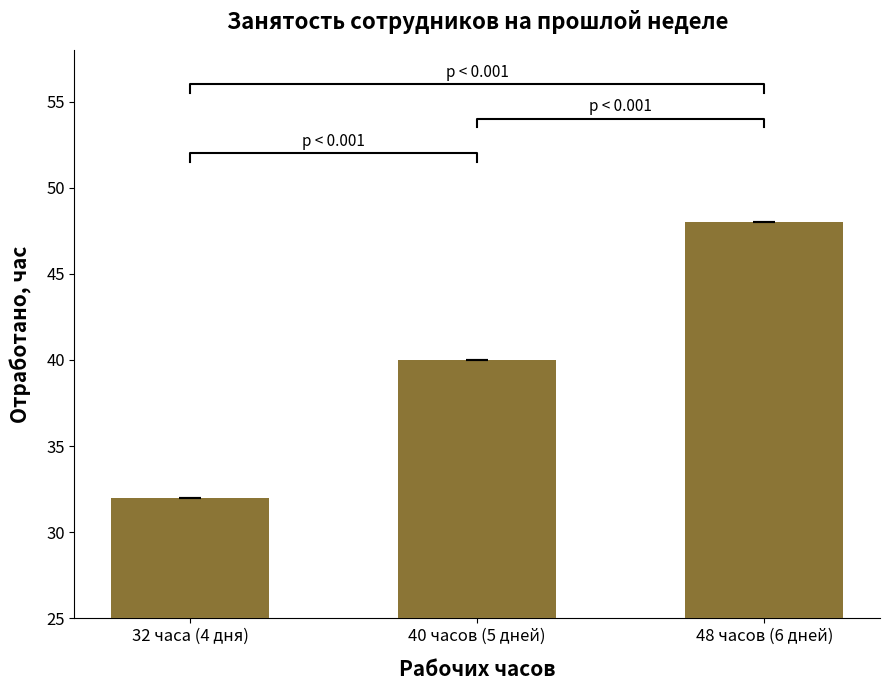

How many bars are there in total?

3